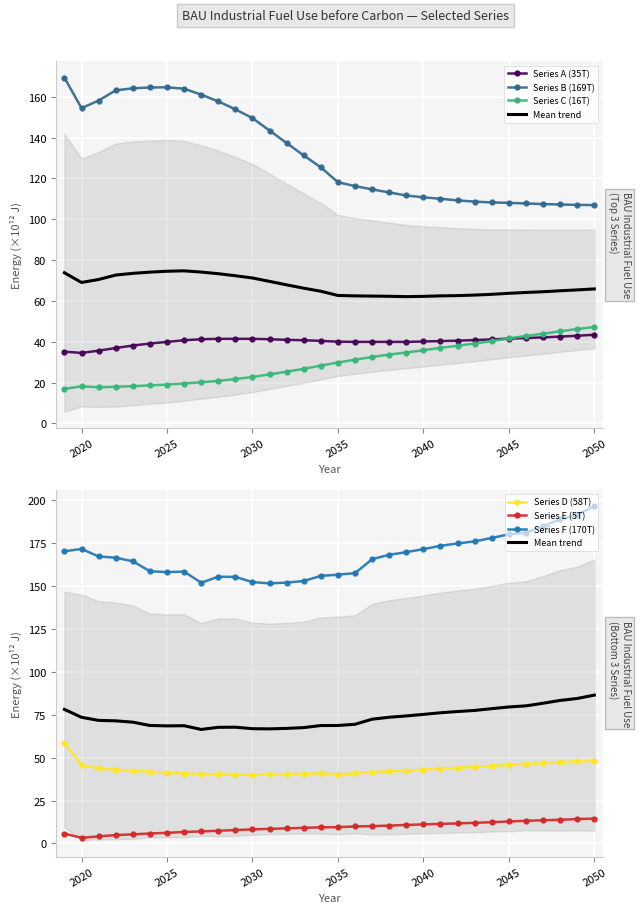

Which series has the largest total across all categories?

Series F (170T)